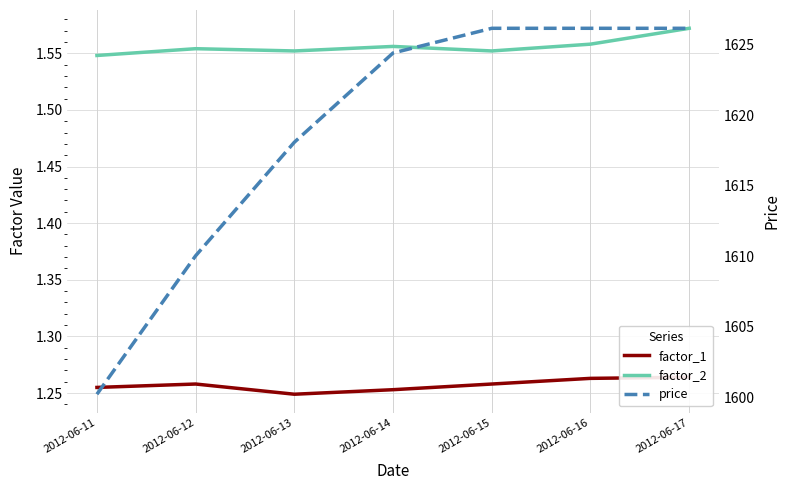

At which category does factor_2 reach its first local peak?

2012-06-12